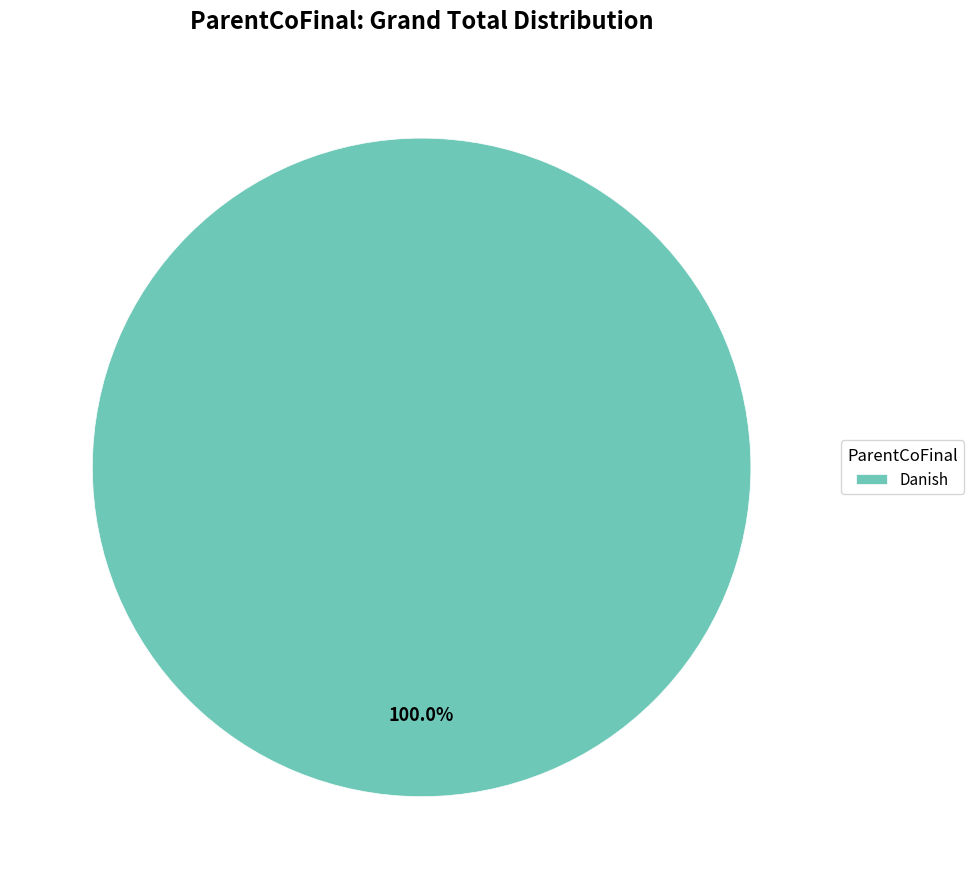

Which slice represents more than half of the pie?

Danish